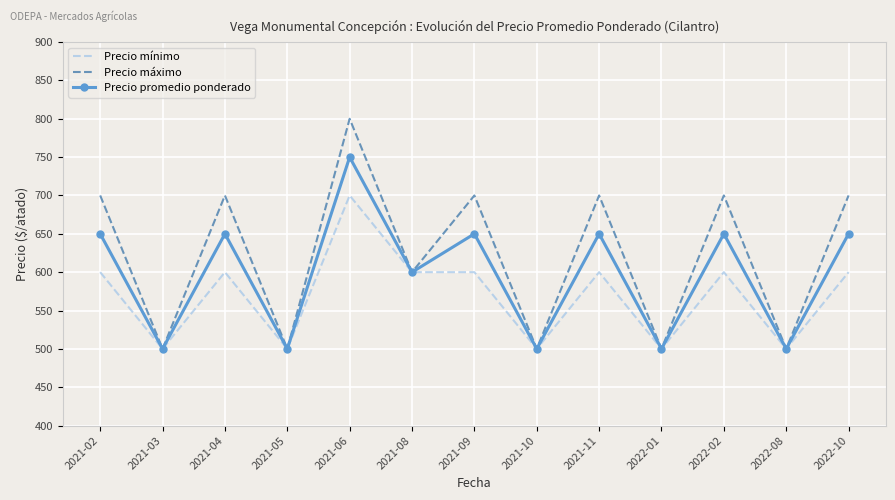

At which category is the sum across all series the highest?

2021-06